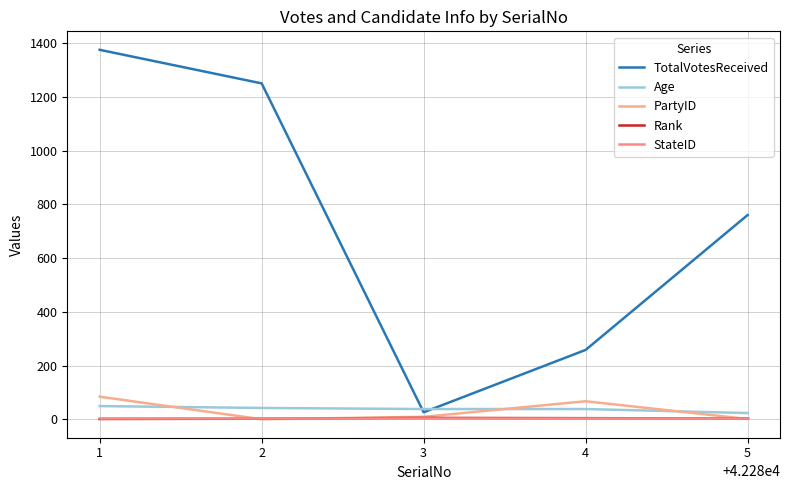

True or false: Rank and Age intersect in this chart.

False